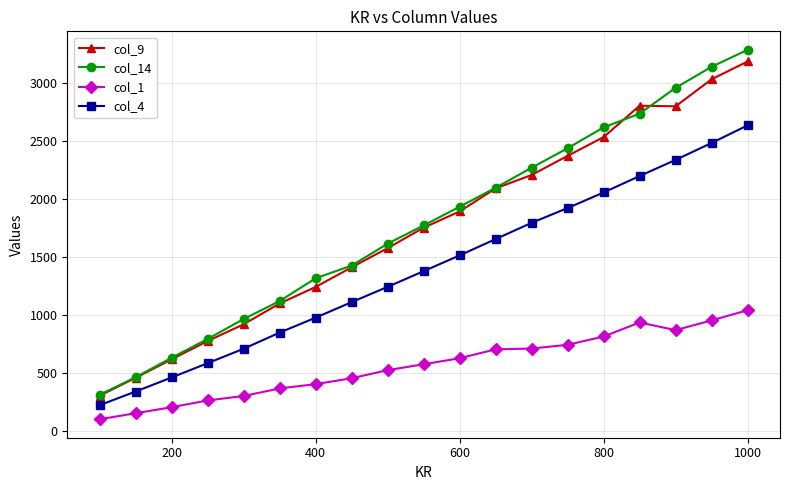

What is the value of the col_14 point at the 18th from the left?

3137.0